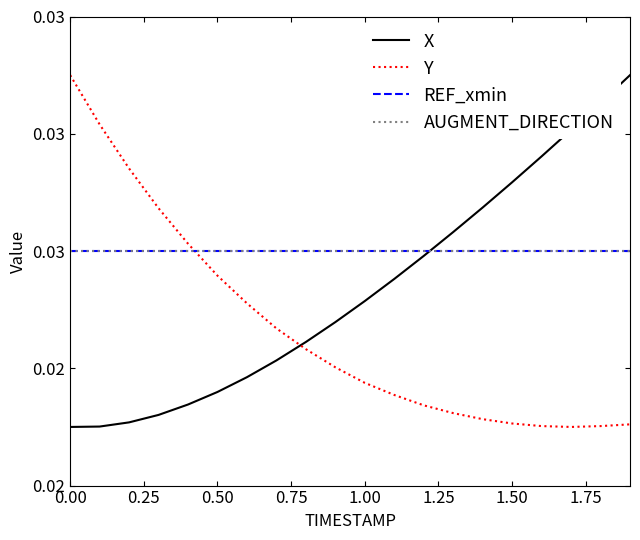

Does the chart have visible grid lines?

No